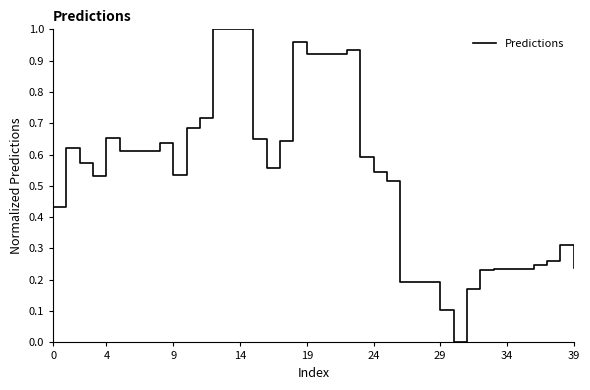

How many categories are shown in the chart?

40